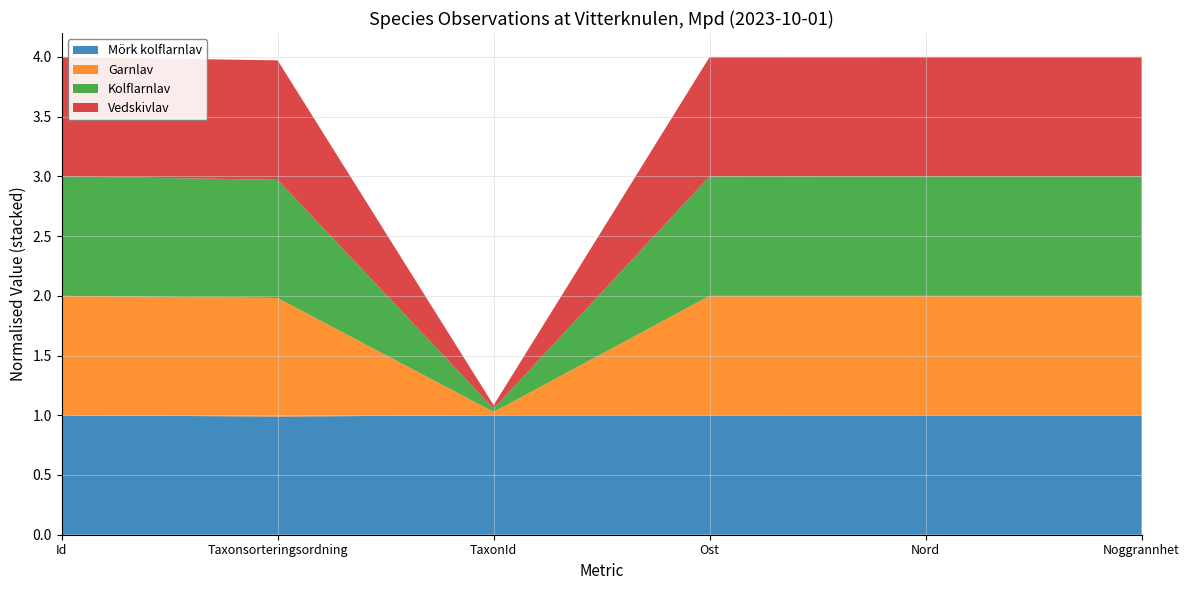

Reading left to right, transcribe all the data shown in this chart.

Mörk kolflarnlav: Id=112538802	Taxonsorteringsordning=77499	TaxonId=228912	Ost=599132	Nord=6960744	Noggrannhet=10
Garnlav: Id=112538805	Taxonsorteringsordning=77746	TaxonId=6425	Ost=599192	Nord=6960702	Noggrannhet=10
Kolflarnlav: Id=112538803	Taxonsorteringsordning=77498	TaxonId=6446	Ost=599132	Nord=6960744	Noggrannhet=10
Vedskivlav: Id=112538804	Taxonsorteringsordning=78338	TaxonId=6453	Ost=599132	Nord=6960744	Noggrannhet=10